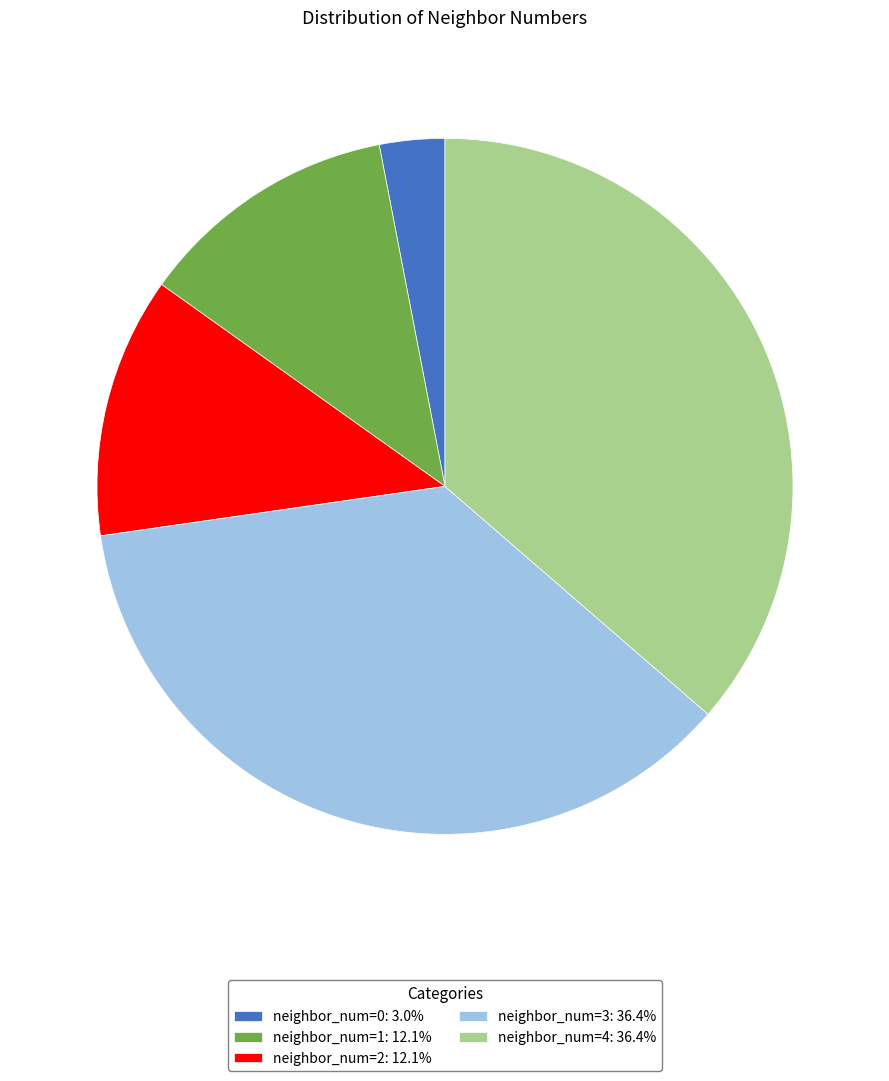

Is the sum of neighbor_num=0: 3.0% and neighbor_num=2: 12.1% greater than half?

No